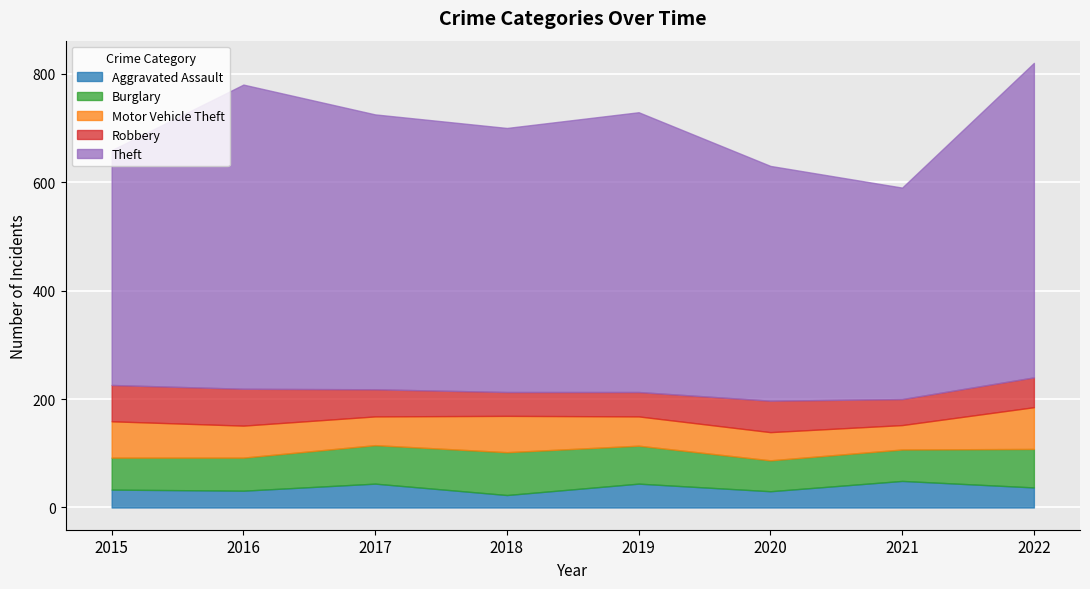

How many lines are shown in the chart?

5